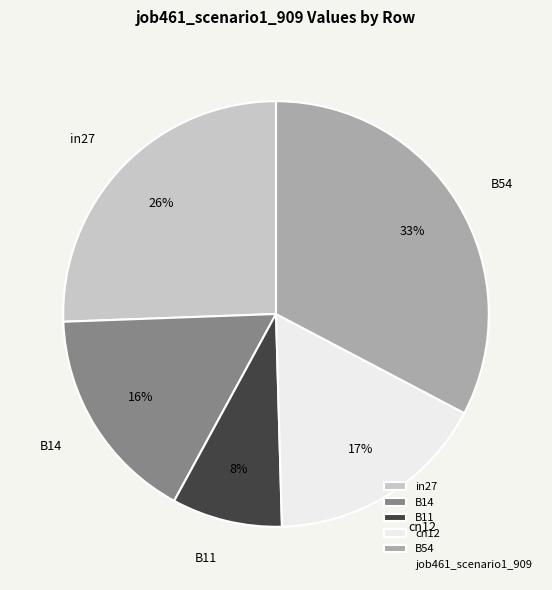

Which has a higher value, in27 or B14?

in27